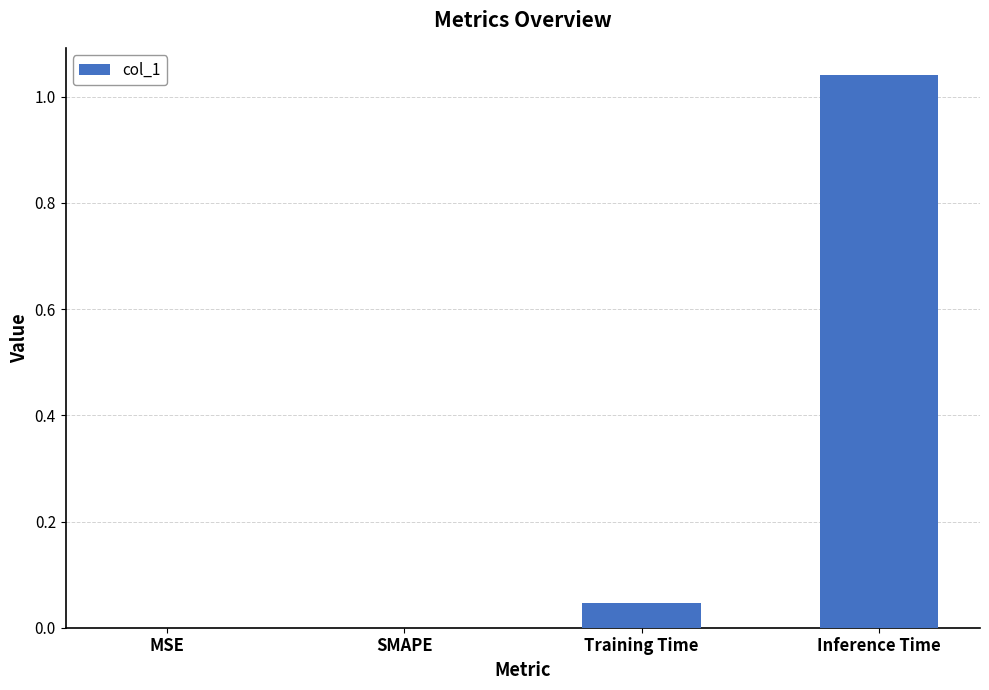

Which has a higher value, SMAPE or Training Time?

Training Time